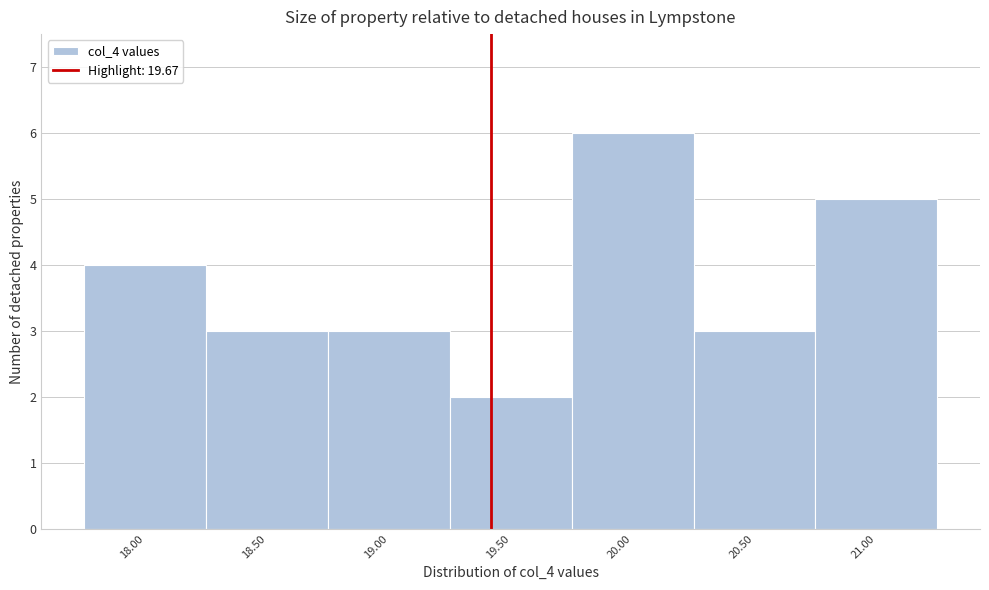

Reading right to left, what are all the values shown in this chart?

5	3	6	2	3	3	4